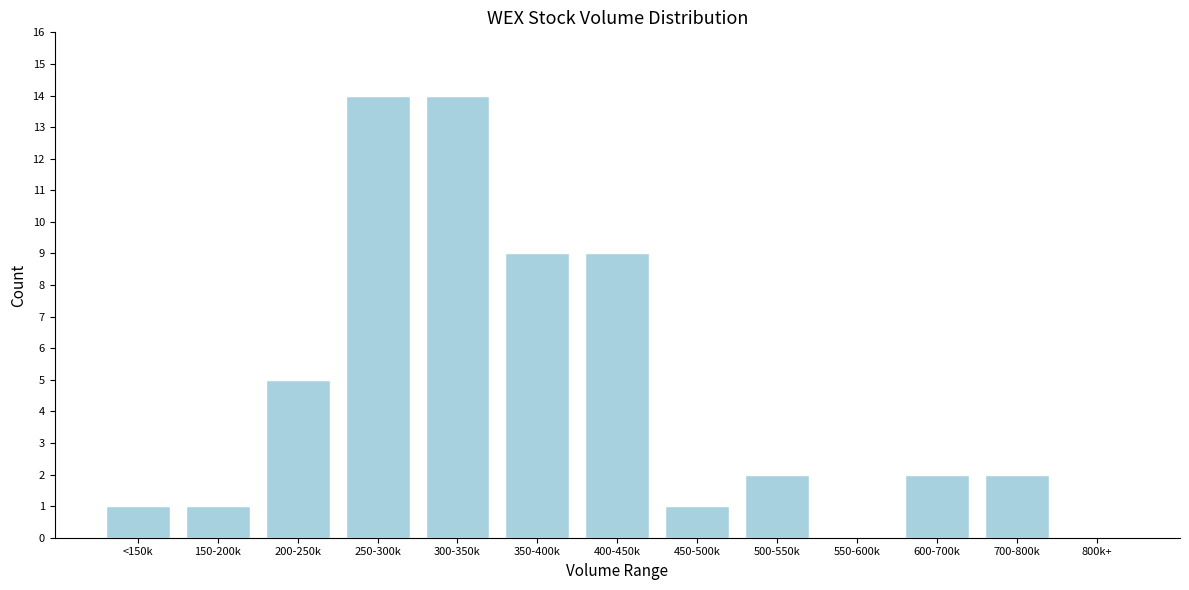

Reading left to right, what are all the values shown in this chart?

<150k=1	150-200k=1	200-250k=5	250-300k=14	300-350k=14	350-400k=9	400-450k=9	450-500k=1	500-550k=2	550-600k=0	600-700k=2	700-800k=2	800k+=0